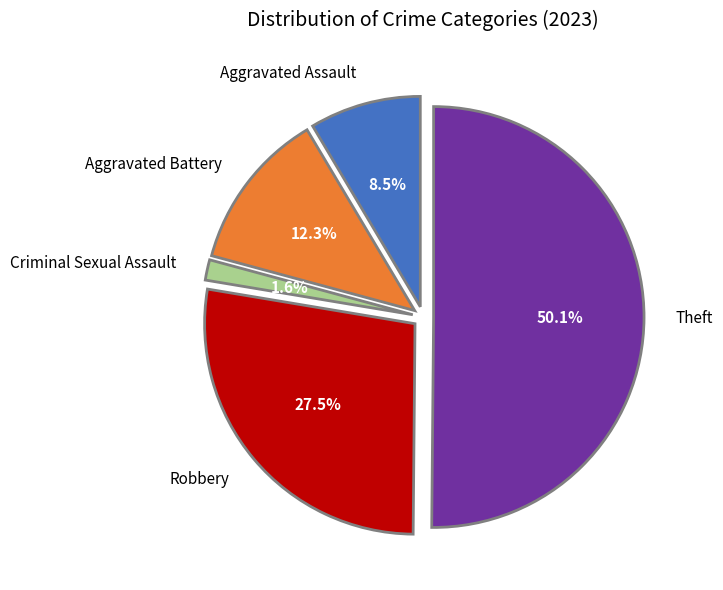

How many segments does this pie chart have?

5